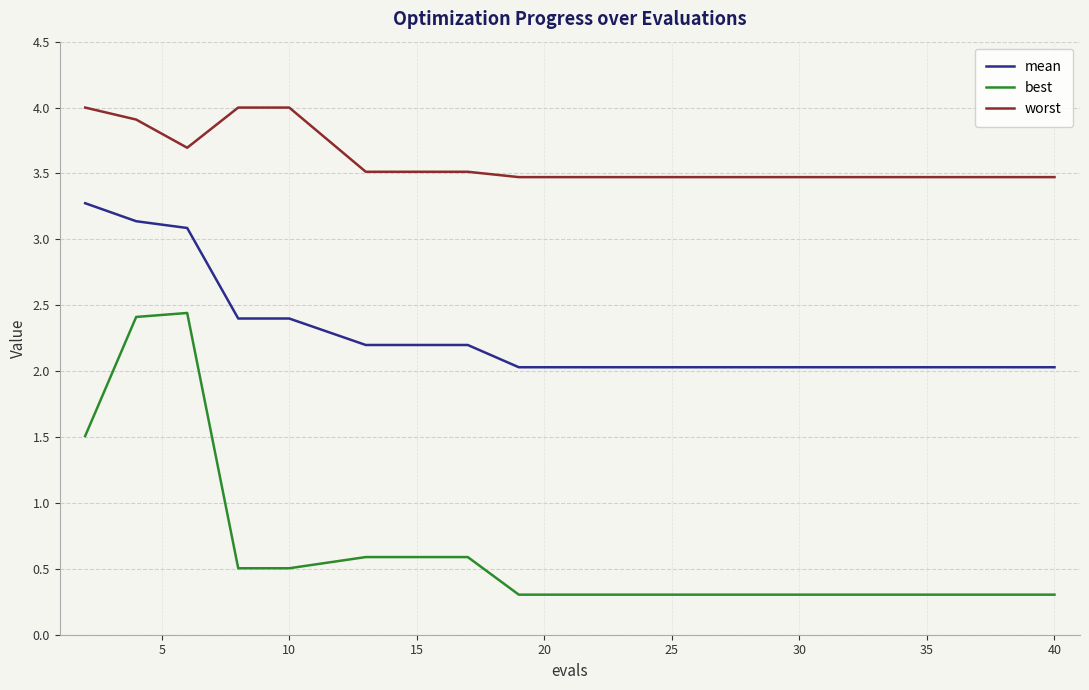

Which series has the largest range (max minus min)?

best